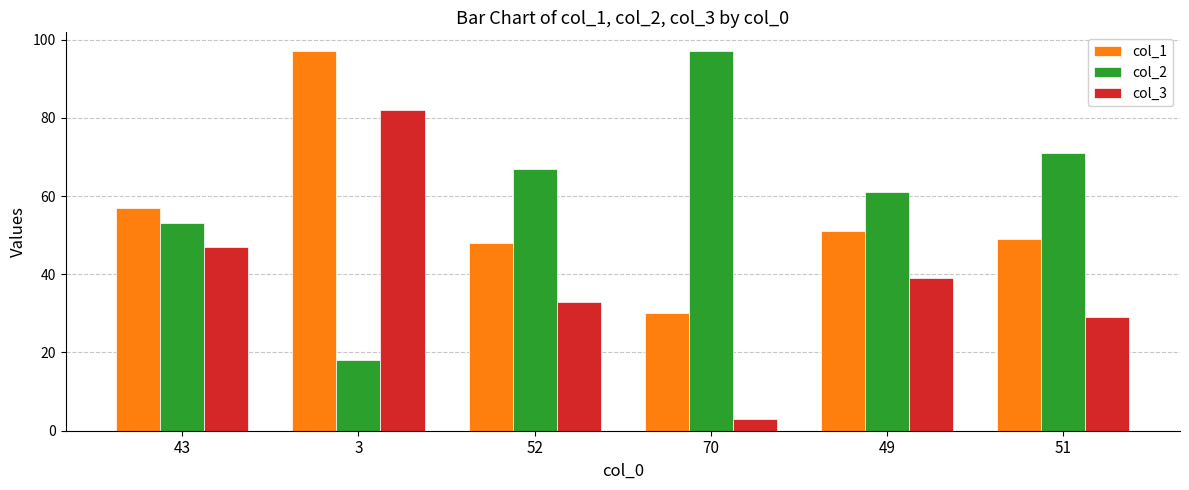

How many categories are shown in the chart?

6